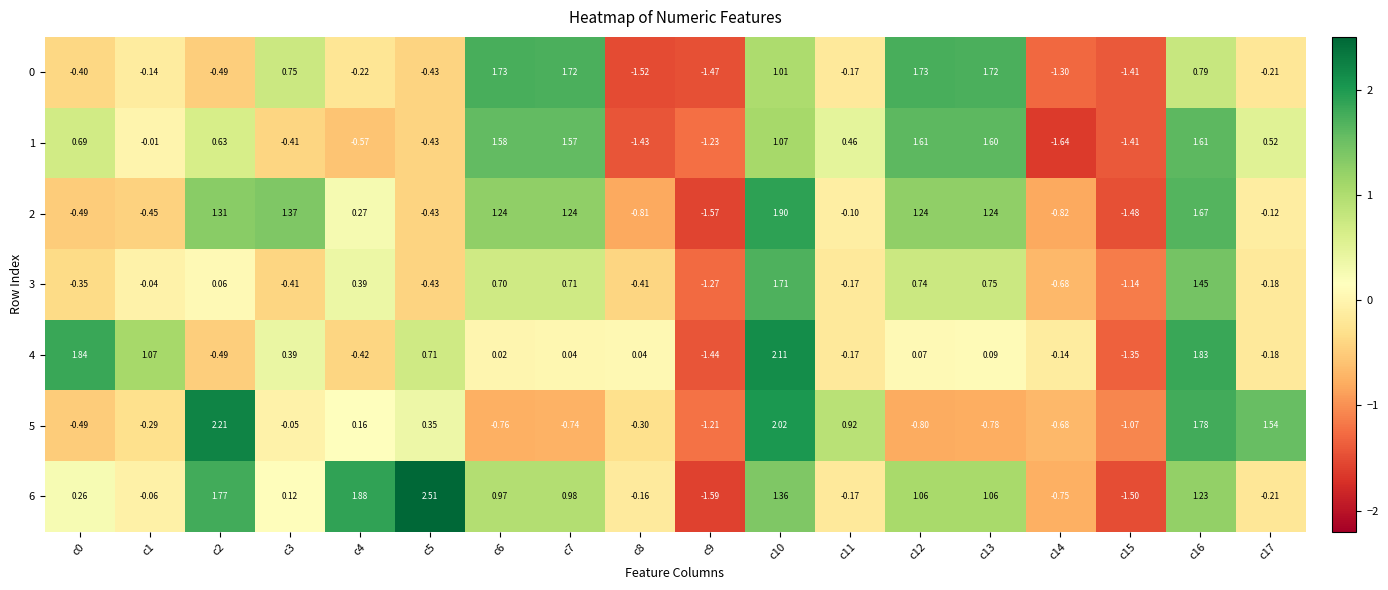

How many negative values does the 5 series have?

11